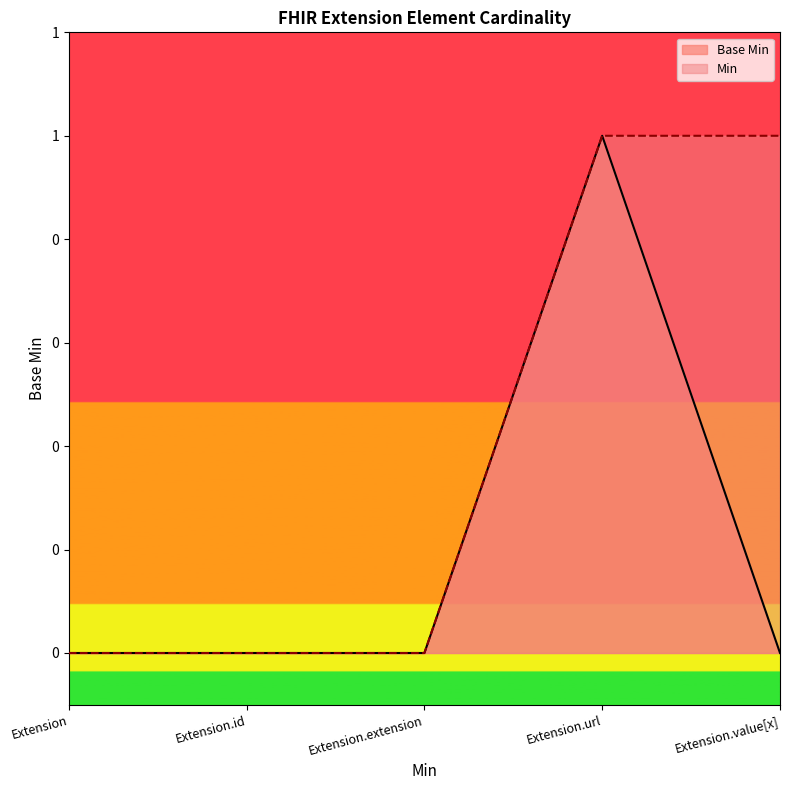

Which label corresponds to the smallest value in the chart?

Extension